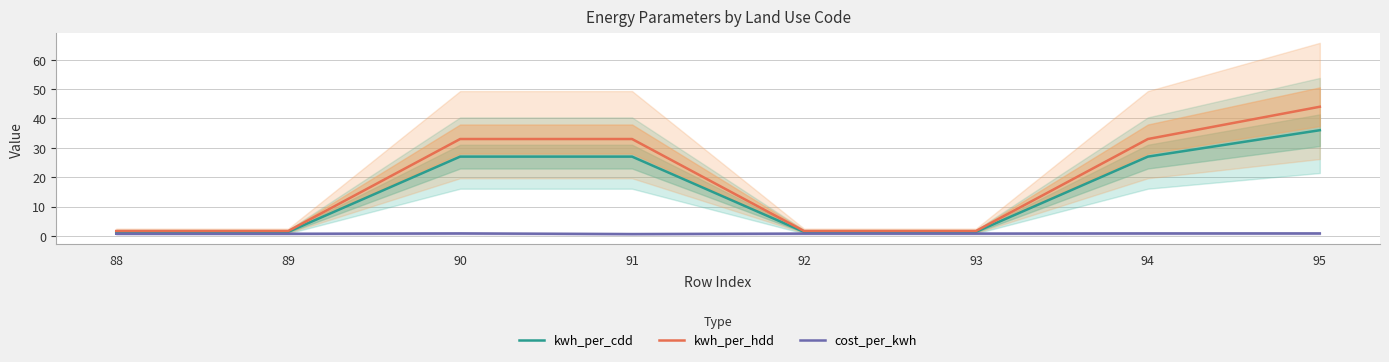

At which category does the chart reach its minimum across all series?

91